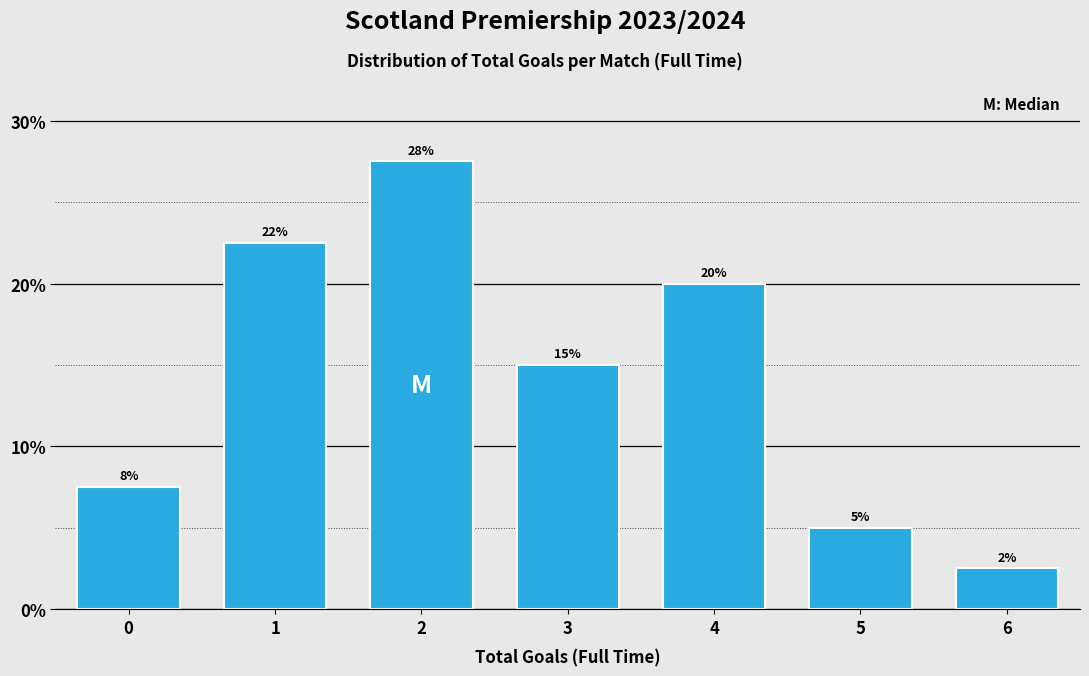

How many bars are there in total?

7